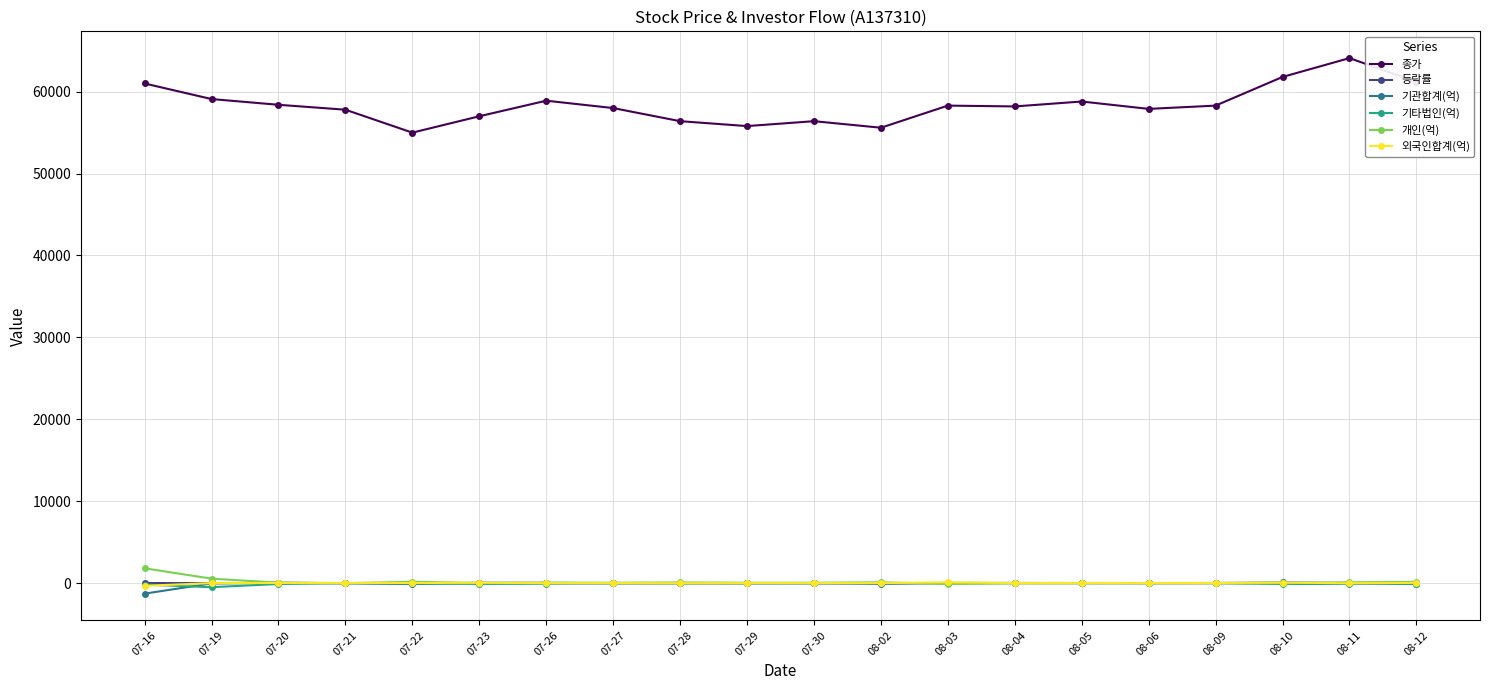

True or false: 종가 has a value of 58300.0 at 08-03.

True